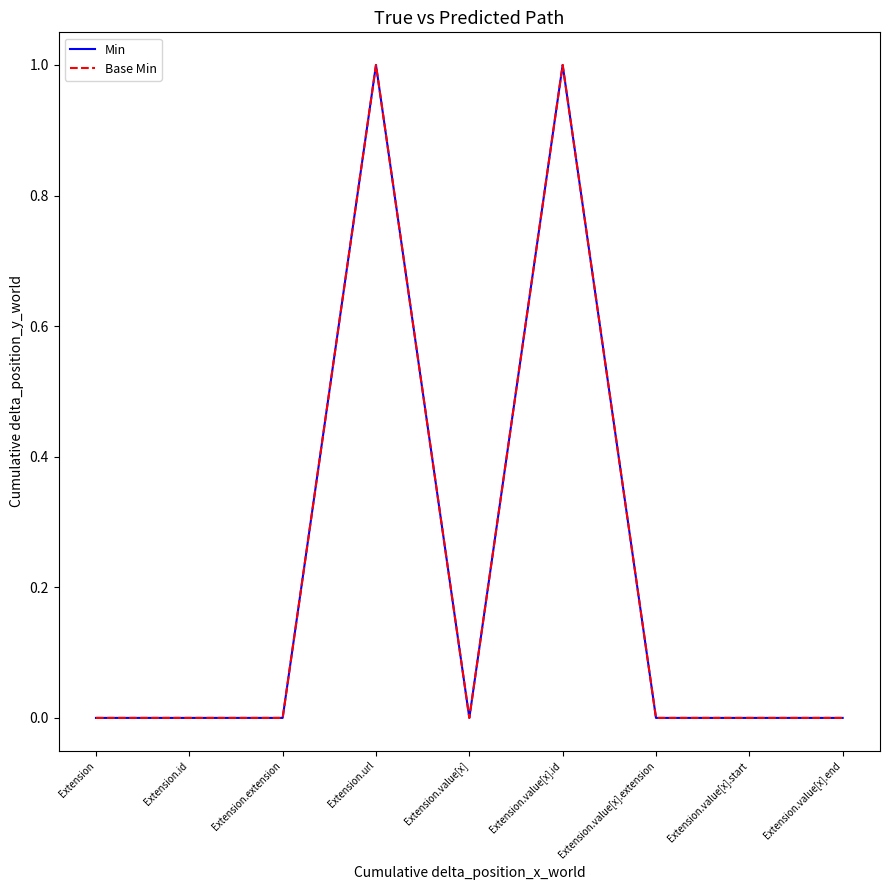

Does the chart have visible grid lines?

No